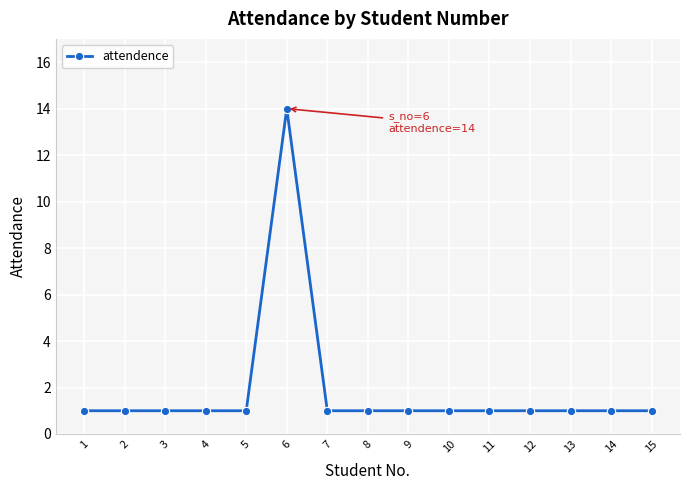

Approximately how many times larger is the value at 4 compared to 12?

1.0